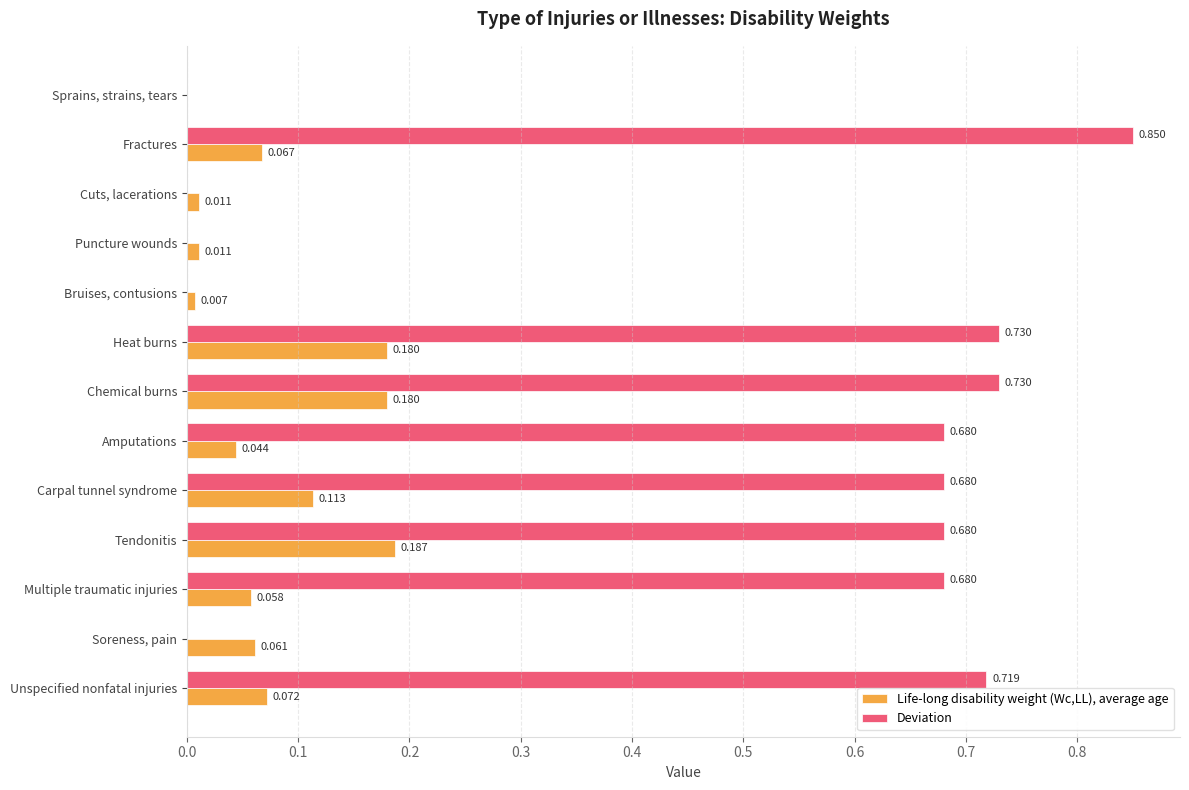

At which category is the sum across all series the highest?

Fractures